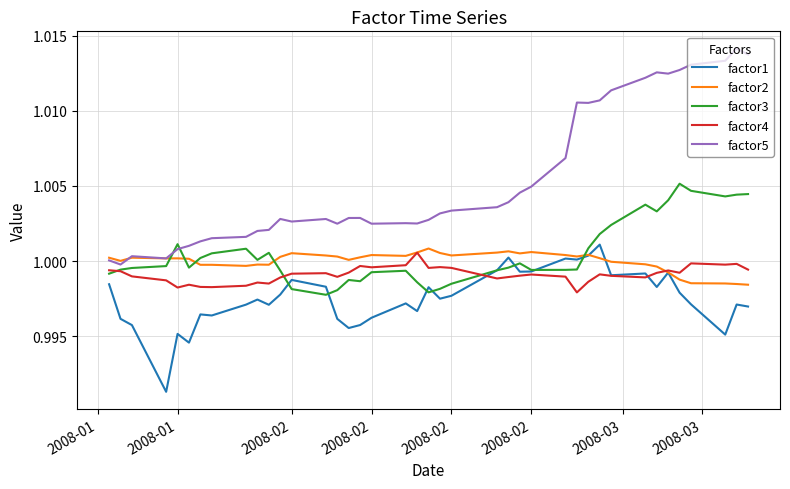

Which series has the largest range (max minus min)?

factor5